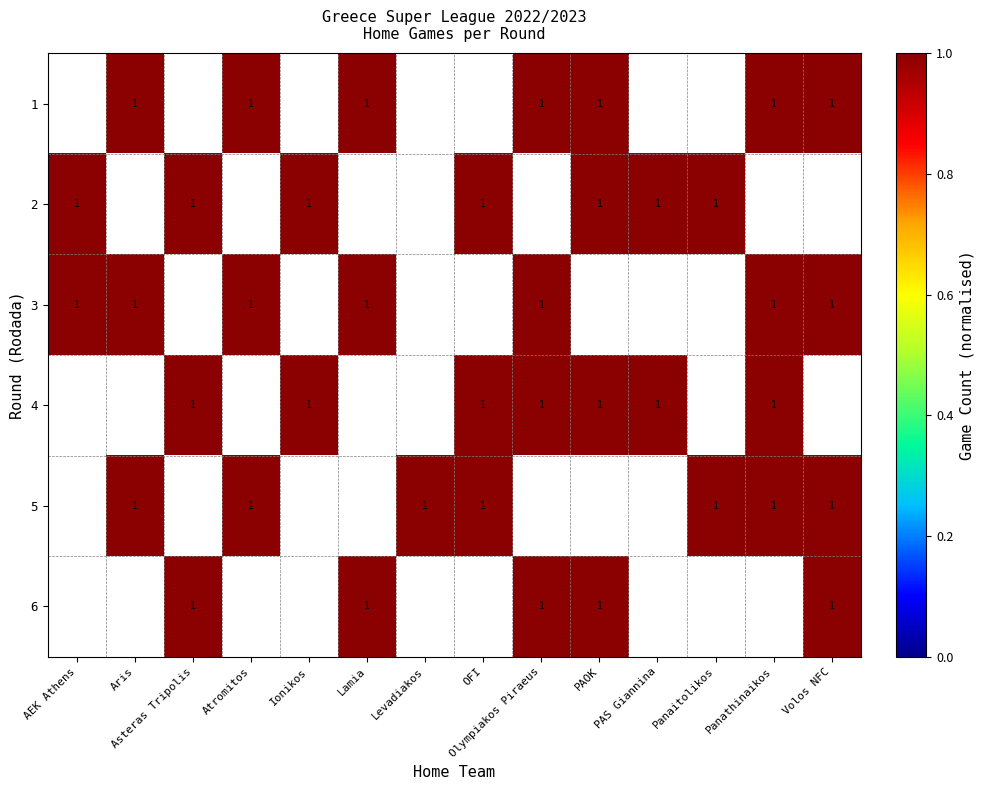

The value of 1 at Aris is 1. True or false?

True